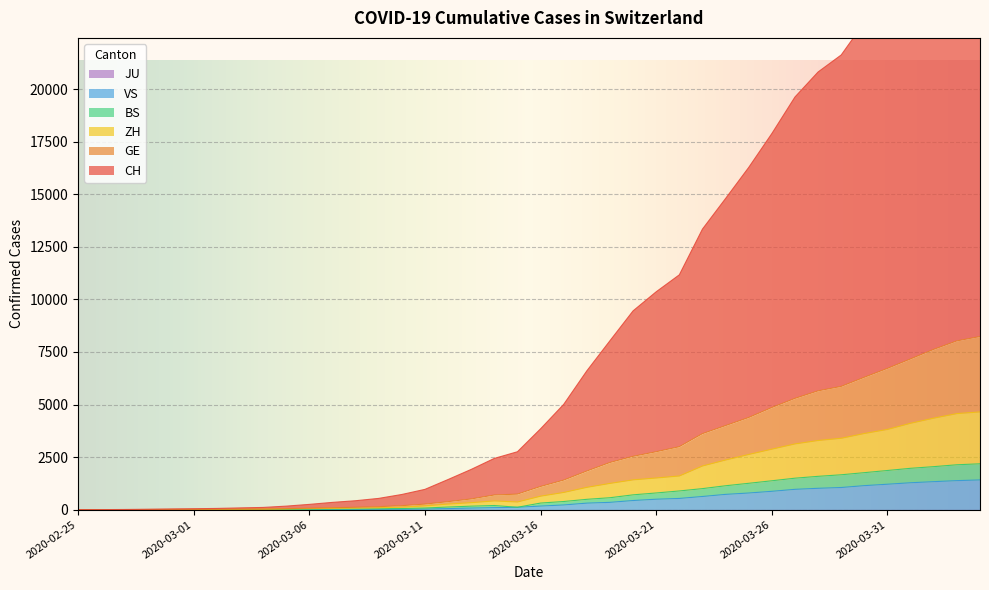

What is the lowest value of the GE series?

1